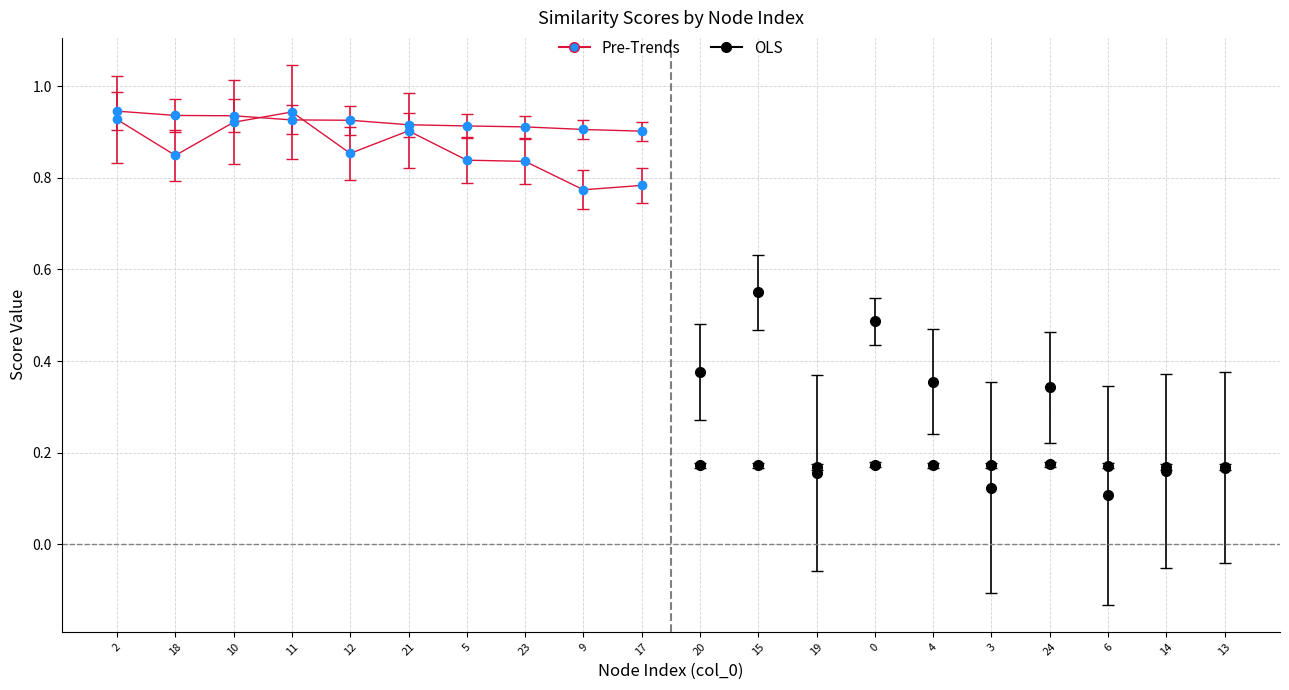

Is it true that hybrid_importance (Pre-Trends) equals 0.2 at 12?

False